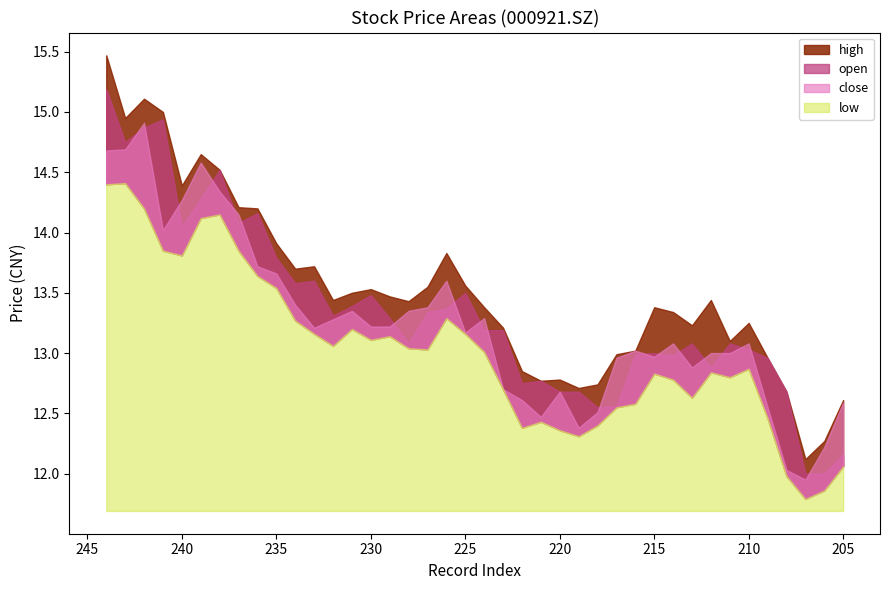

True or false: high has a value of 22.0 at 221.

False